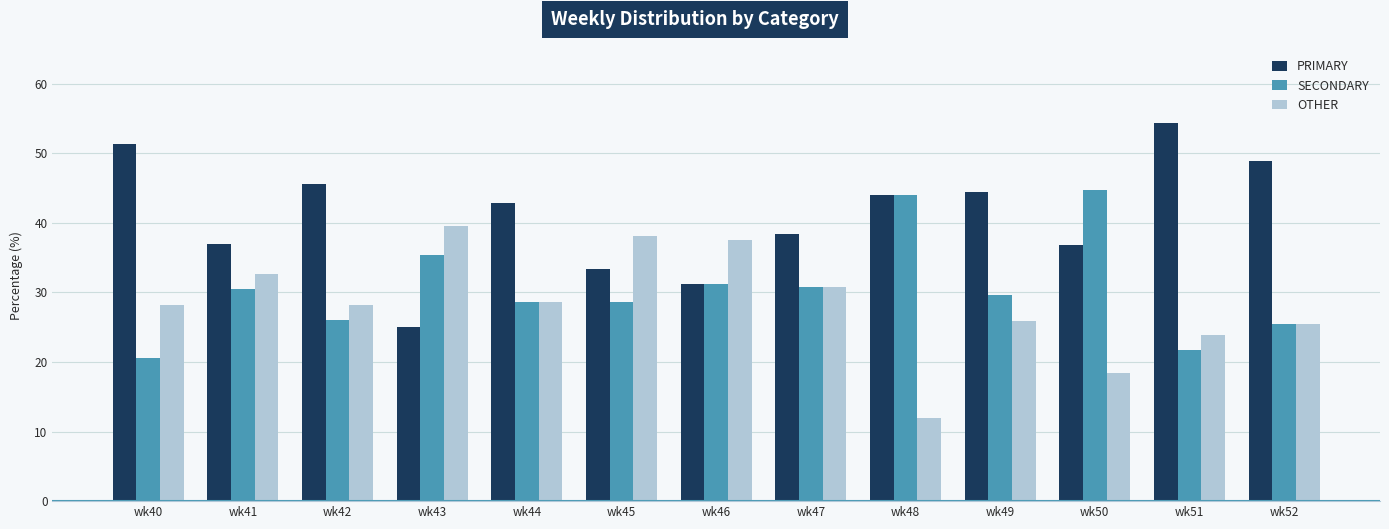

What is the maximum value shown in the chart?

54.3